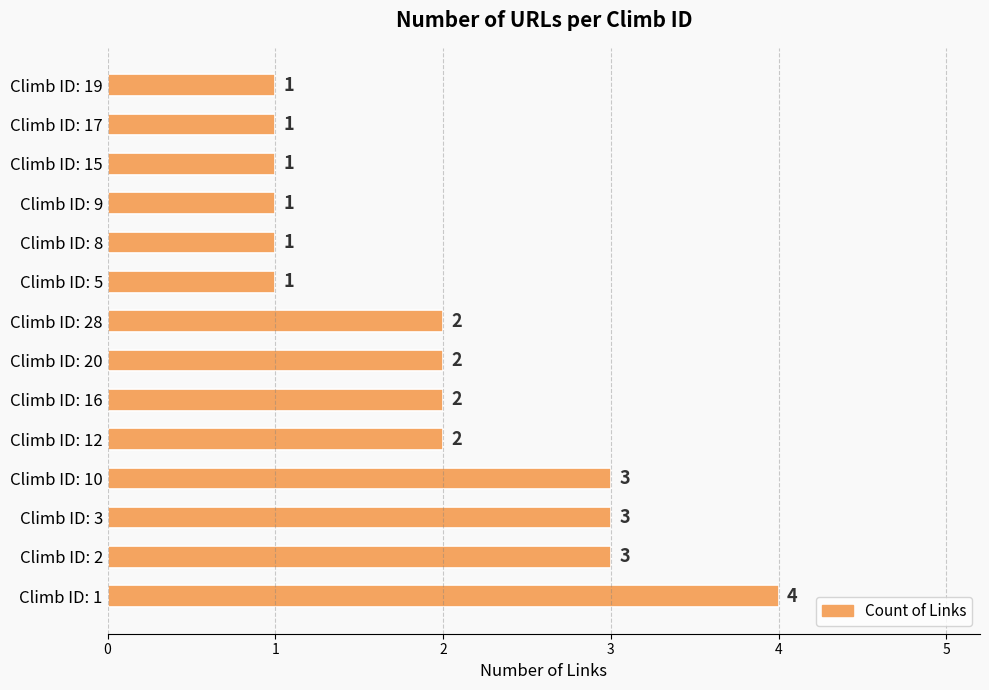

What is the approximate value at Climb ID: 10?

3